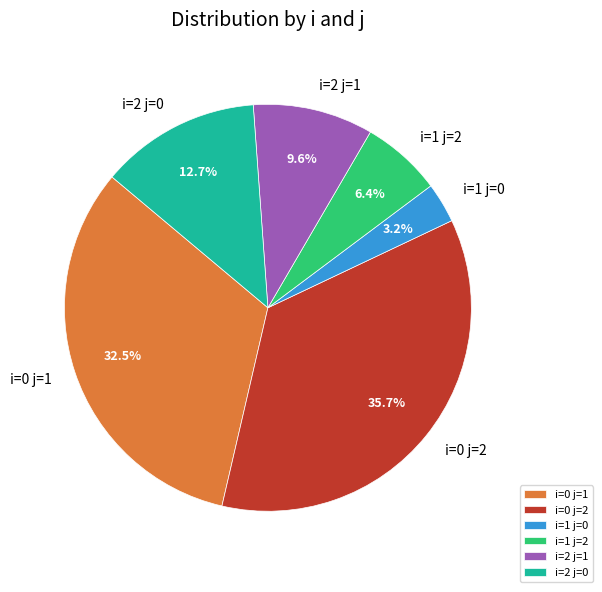

Is the sum of i=1 j=0 and i=2 j=1 greater than half?

No